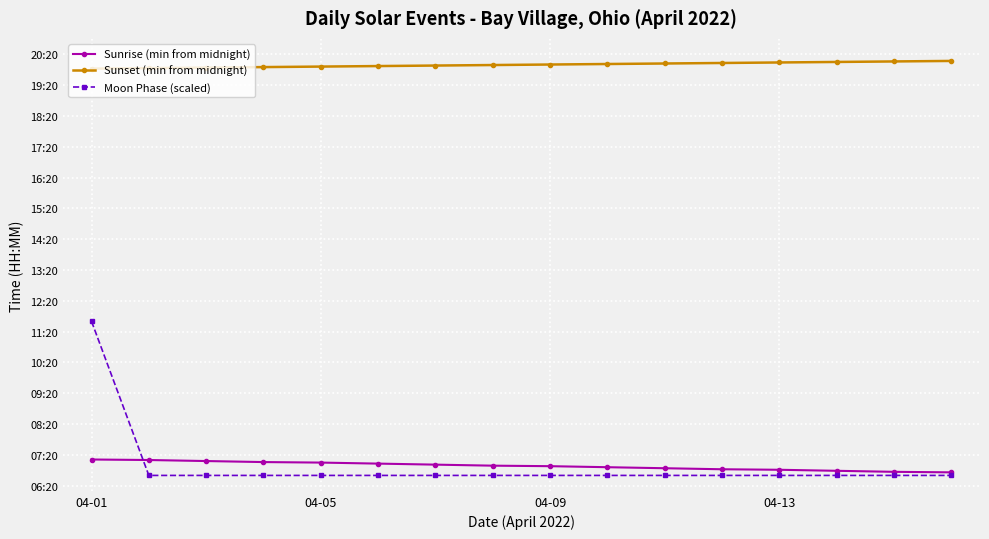

Is this an area chart (filled region under the line)?

No